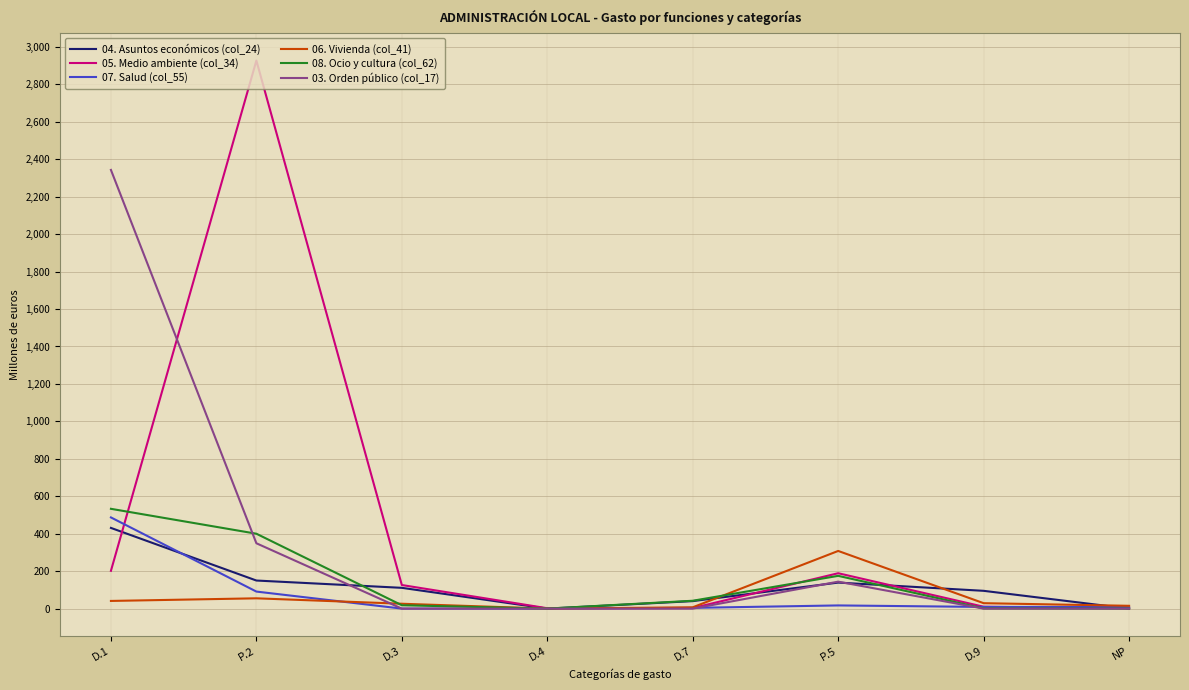

What are all the series names shown in the legend?

04. Asuntos económicos (col_24), 05. Medio ambiente (col_34), 07. Salud (col_55), 06. Vivienda (col_41), 08. Ocio y cultura (col_62), 03. Orden público (col_17)